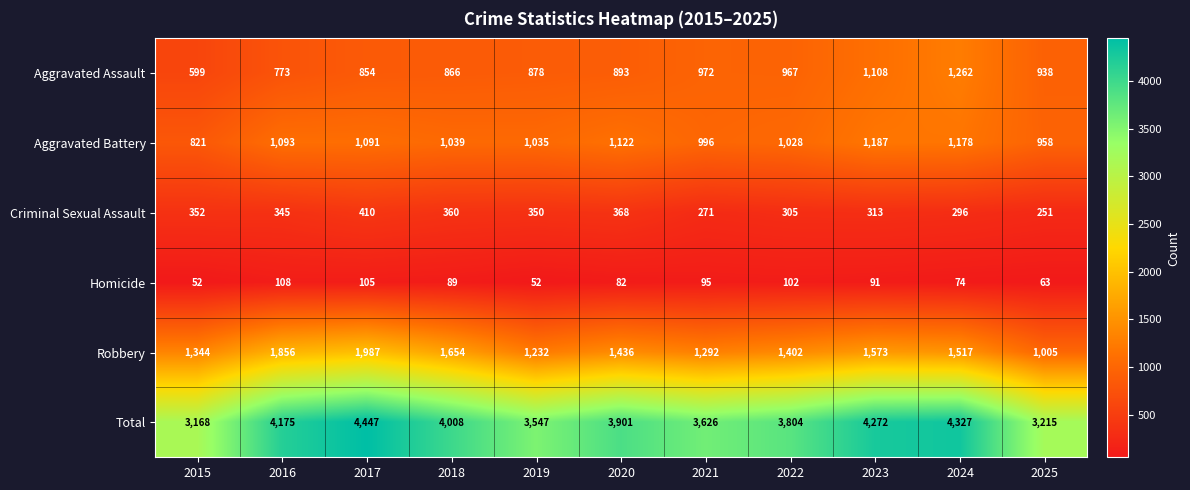

Between 2017 and 2025, which series saw the biggest shift?

Total